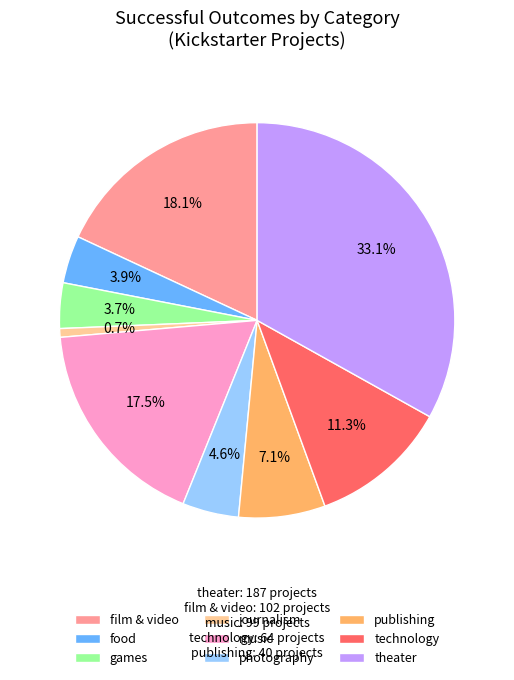

How many slices are in this pie chart?

9